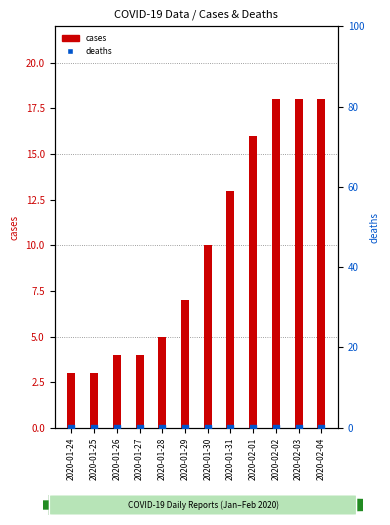

Is the value of deaths at 2020-01-30 greater than the value of cases at 2020-02-03?

No